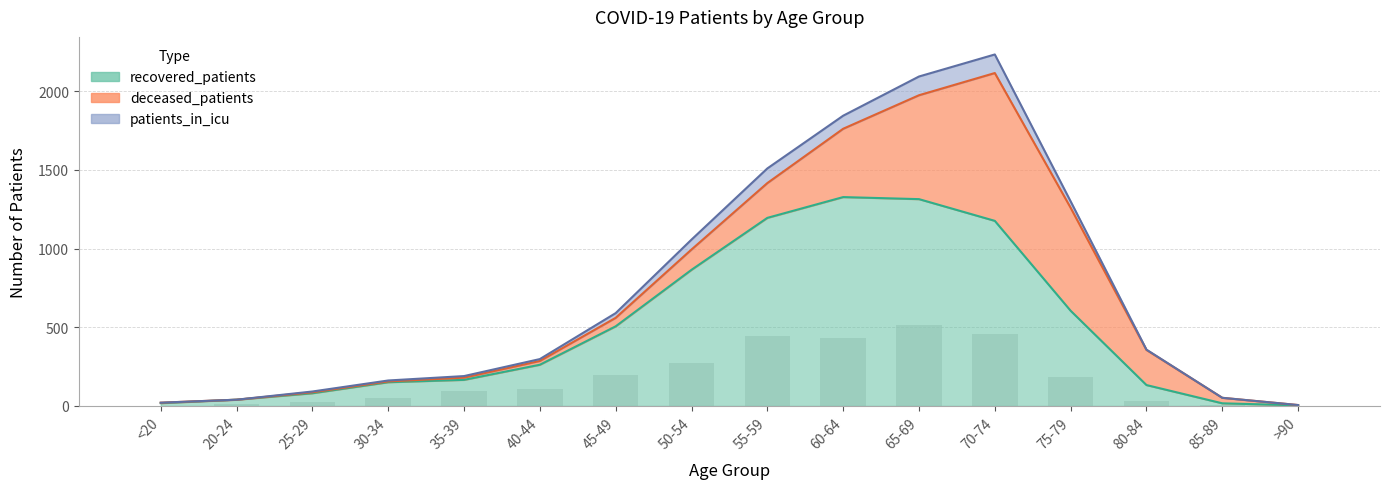

What position from the right is 75-79?

4